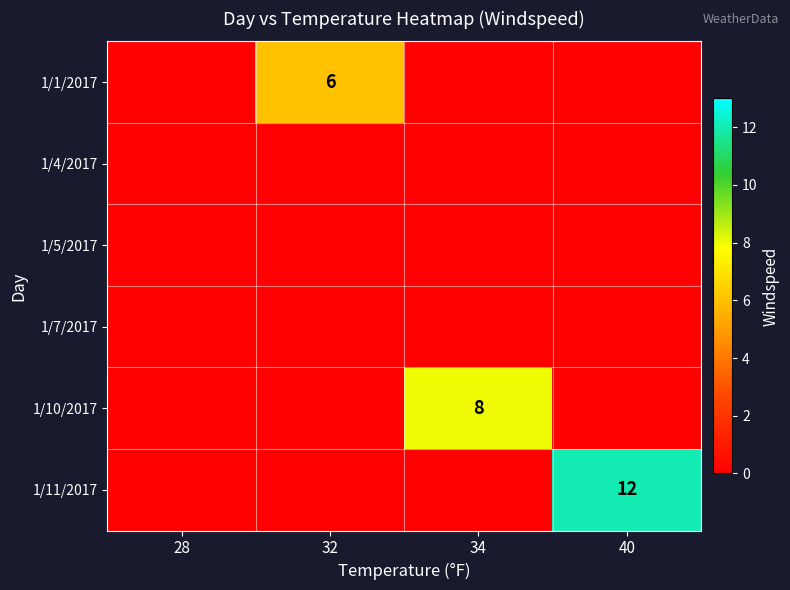

How many positive values does the 1/11/2017 series have?

1